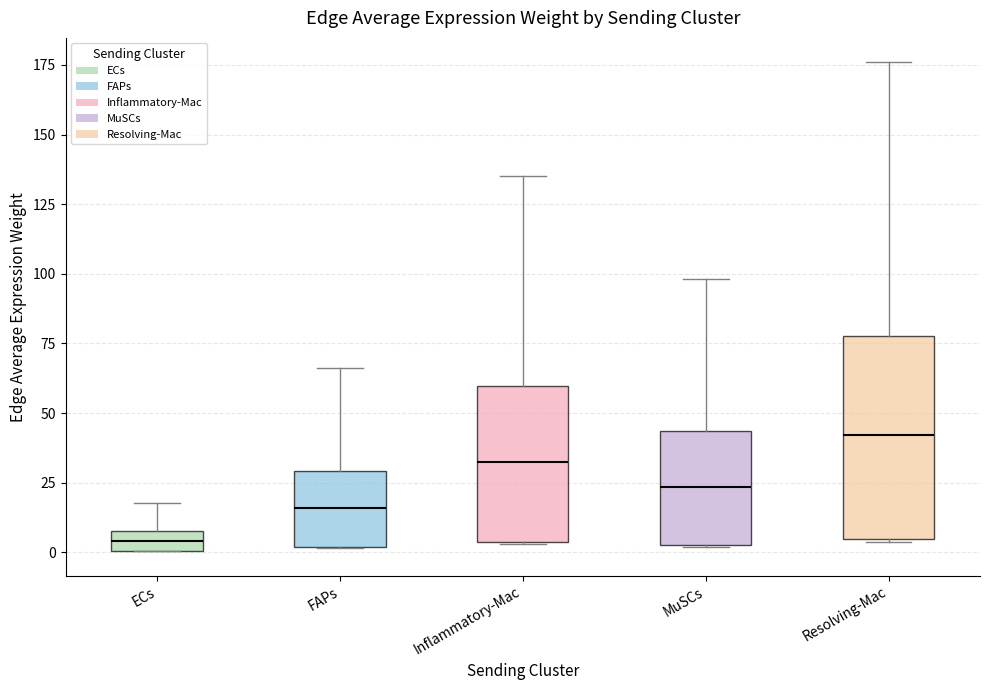

Where is the lower edge of the box for Inflammatory-Mac on the y-axis? The values are not printed on the chart, so give them approximately, as read against the axis.

5